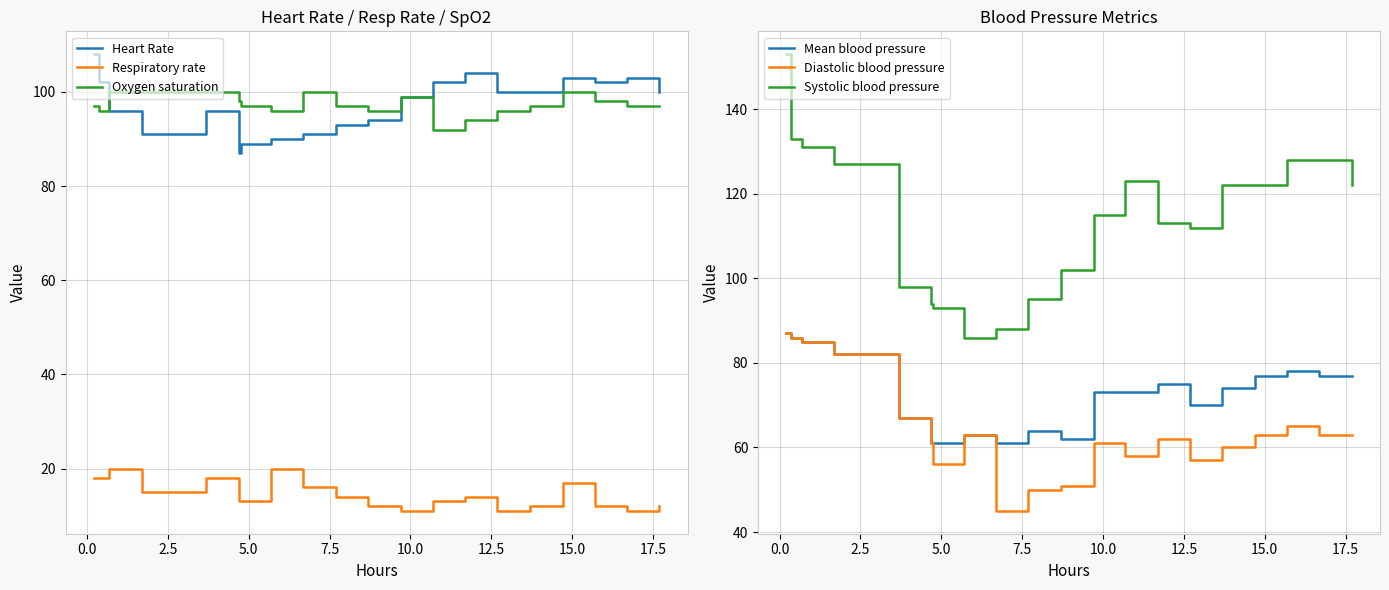

What is the highest value of the Heart Rate series?

108